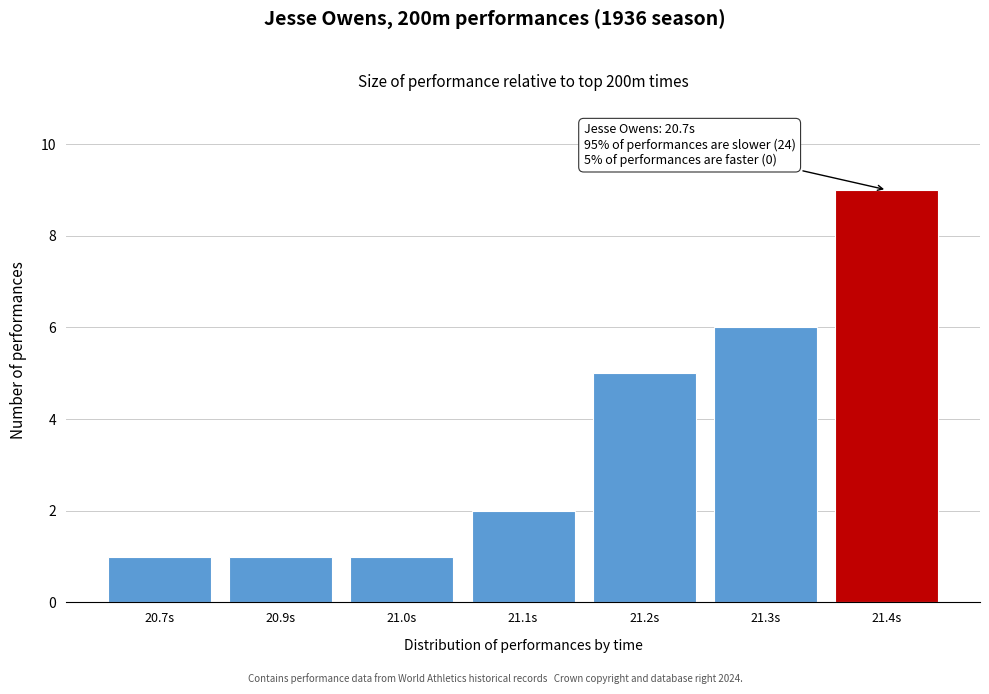

Reading right to left, transcribe all the data shown in this chart.

9	6	5	2	1	1	1